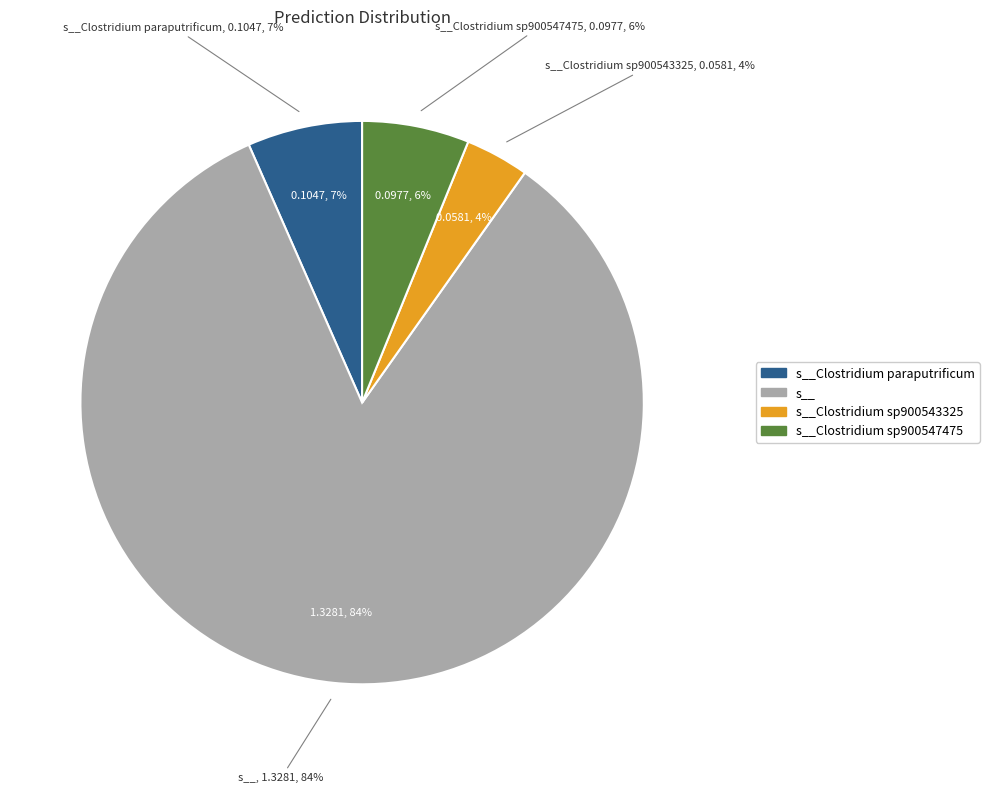

How much of the chart is everything except s__Clostridium paraputrificum?

100.0%